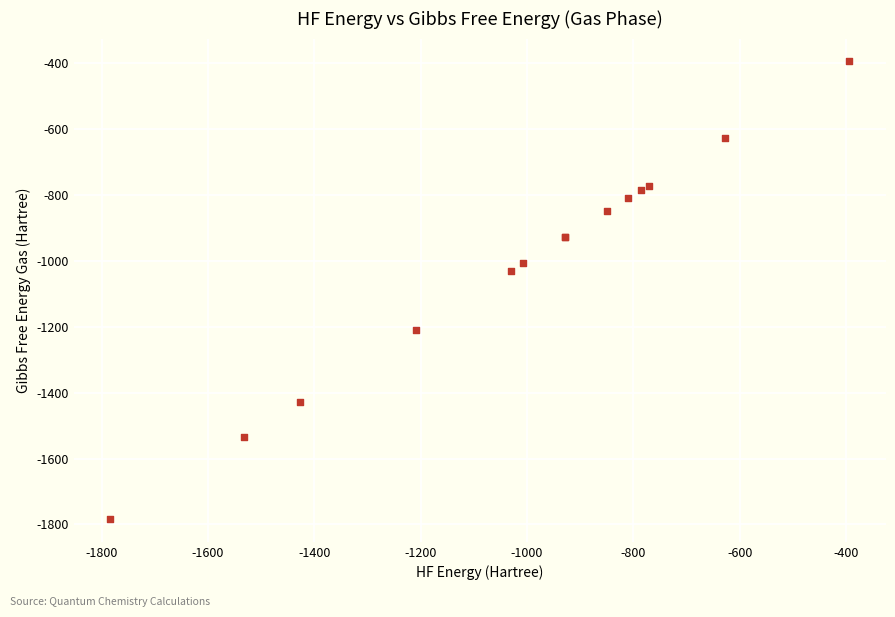

What Y value in the scatter plot is closest to -1088?

-1030.9